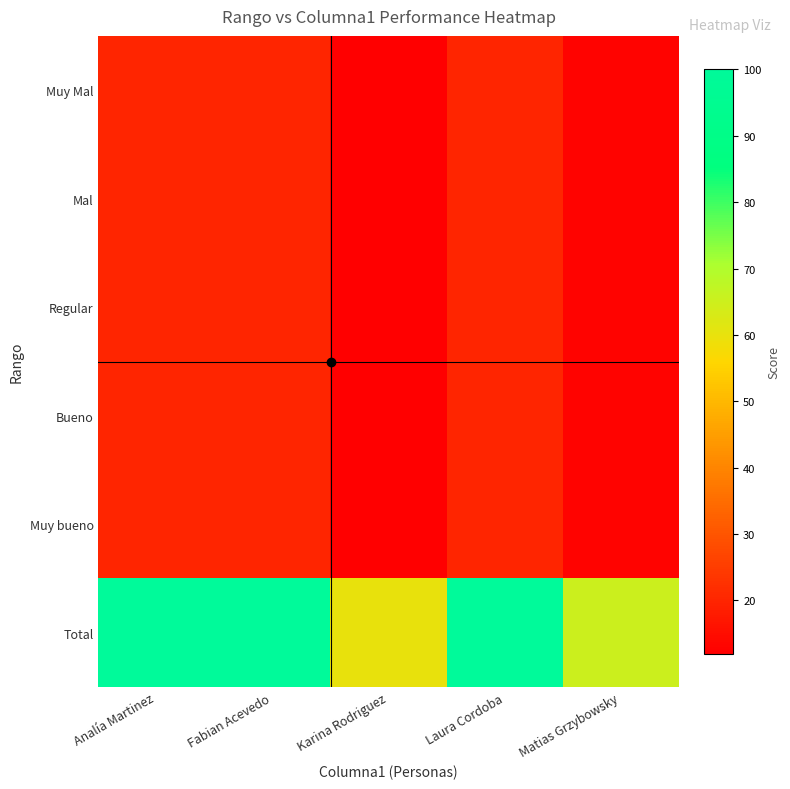

Reading left to right, list all the values displayed in this chart.

Muy Mal: Analía Martinez=20	Fabian Acevedo=20	Karina Rodriguez=12	Laura Cordoba=20	Matias Grzybowsky=13
Mal: Analía Martinez=20	Fabian Acevedo=20	Karina Rodriguez=12	Laura Cordoba=20	Matias Grzybowsky=13
Regular: Analía Martinez=20	Fabian Acevedo=20	Karina Rodriguez=12	Laura Cordoba=20	Matias Grzybowsky=13
Bueno: Analía Martinez=20	Fabian Acevedo=20	Karina Rodriguez=12	Laura Cordoba=20	Matias Grzybowsky=13
Muy bueno: Analía Martinez=20	Fabian Acevedo=20	Karina Rodriguez=12	Laura Cordoba=20	Matias Grzybowsky=13
Total: Analía Martinez=100	Fabian Acevedo=100	Karina Rodriguez=60	Laura Cordoba=100	Matias Grzybowsky=65